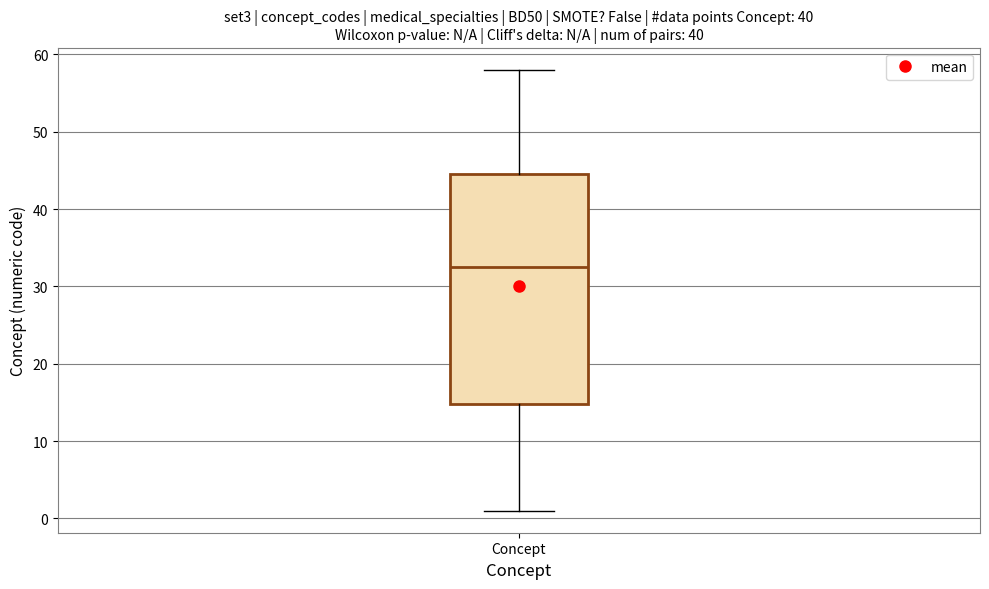

Read this box plot against the y-axis: the position of the median line, the range covered by the box, and the ends of both whiskers. The values are not printed on the chart, so give them approximately, as read against the axis.

median 33, box 15 to 45, whiskers 1 to 58